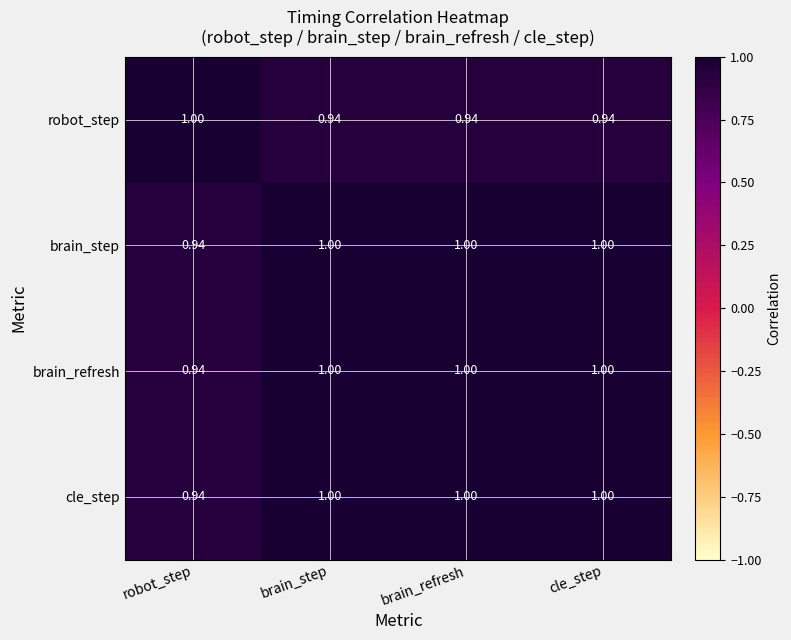

At which label is brain_refresh closest to 0?

robot_step